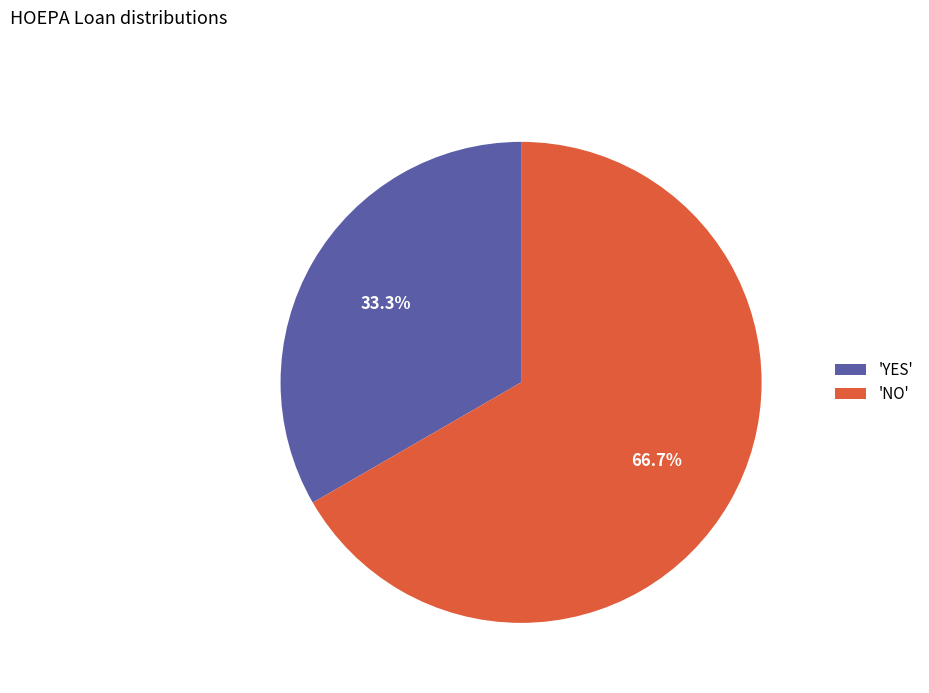

Which slice represents more than half of the pie?

'NO'